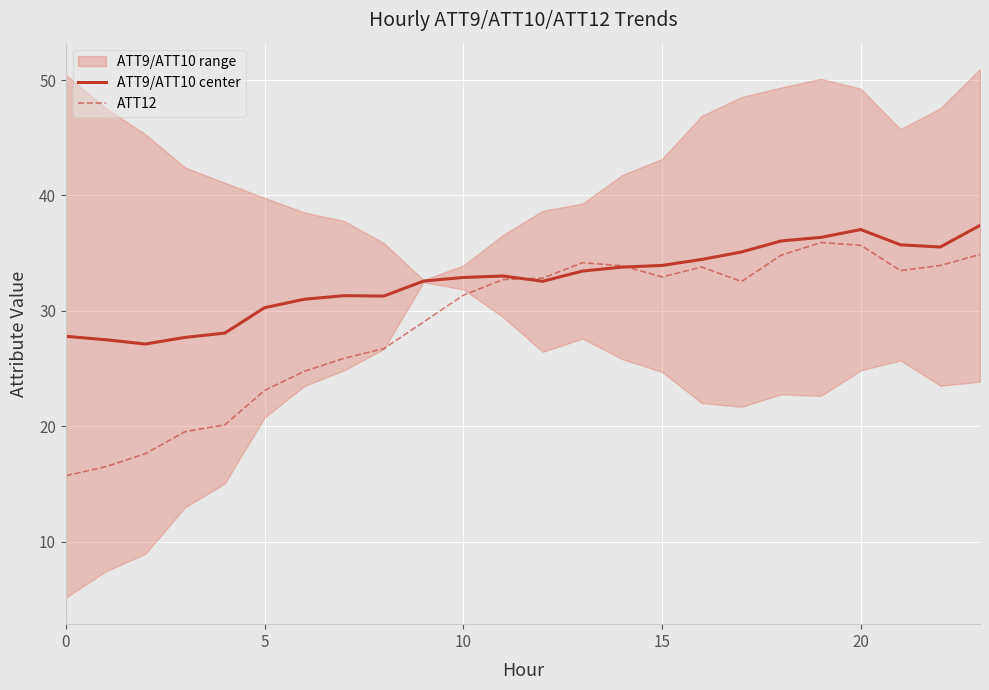

In ATT9/ATT10 center, how many points are lower than both neighbors (excluding endpoints)?

4